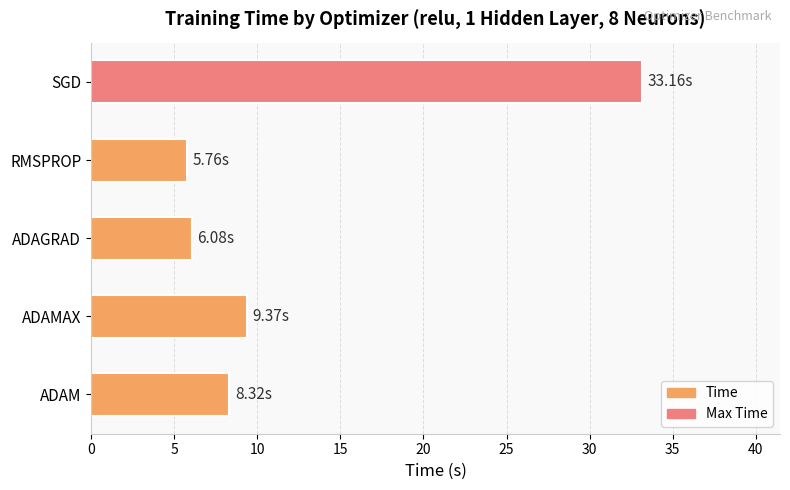

Are the bars horizontal?

Yes